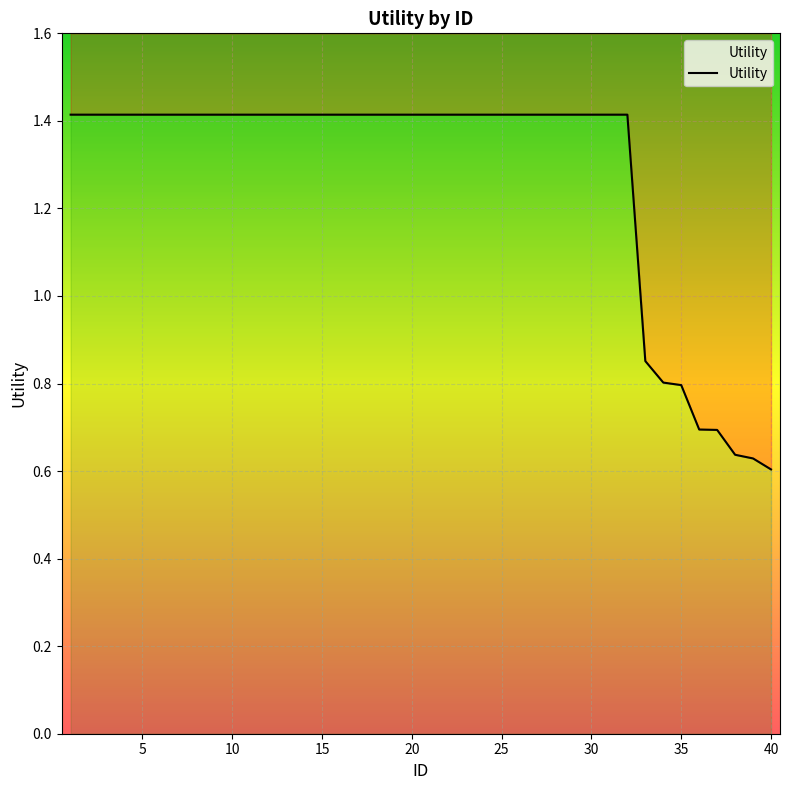

What is the average value?

1.3